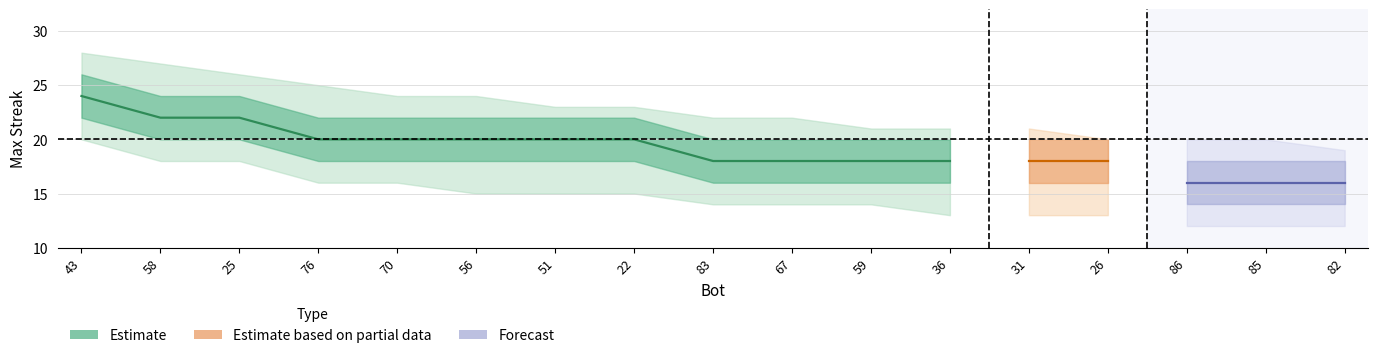

What is the difference between the highest and lowest values at 76?

9